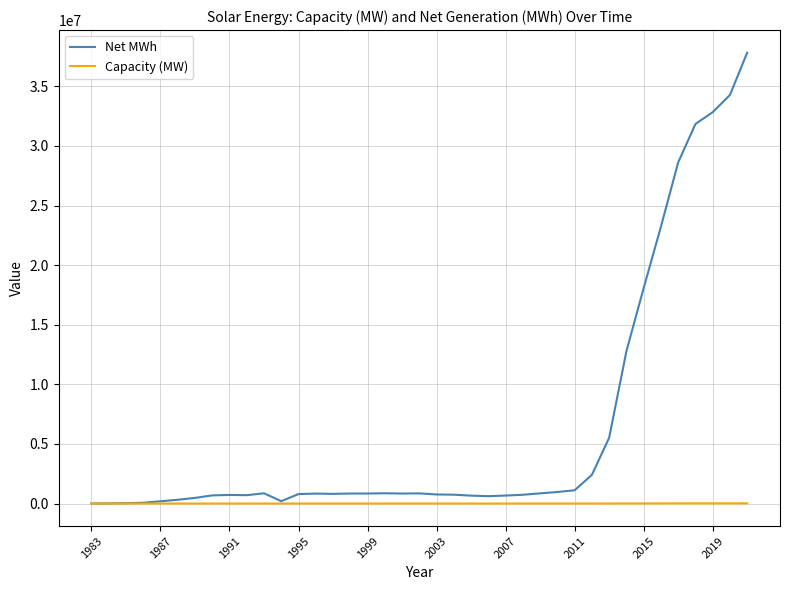

List the series in order of their peak value, lowest first.

Capacity (MW), Net MWh